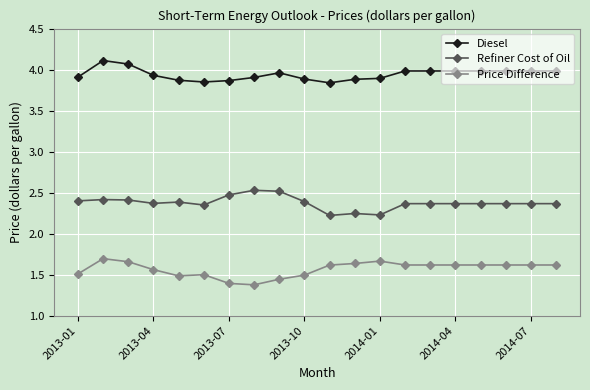

What is the value of the Diesel point at the 2nd from the left?

4.1